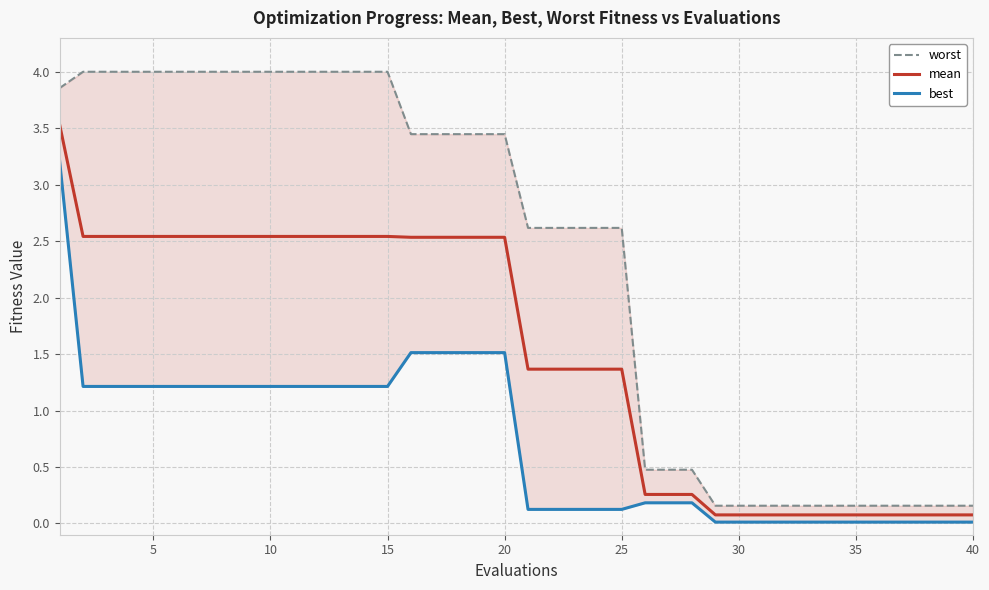

Count the number of categories in the chart.

40